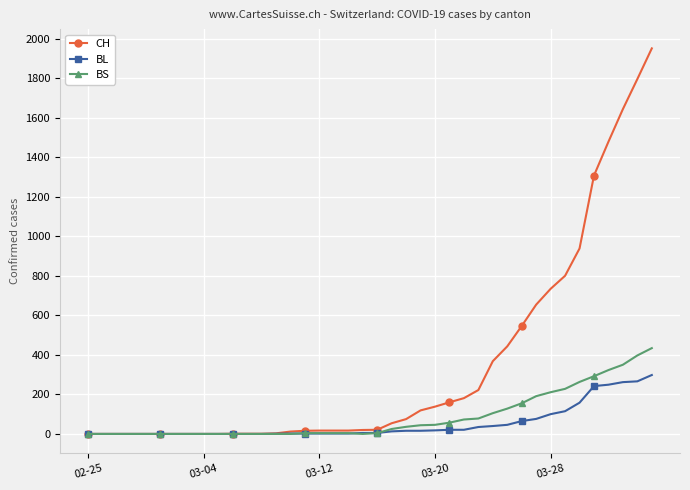

At how many categories does at least one series exceed 1009?

5